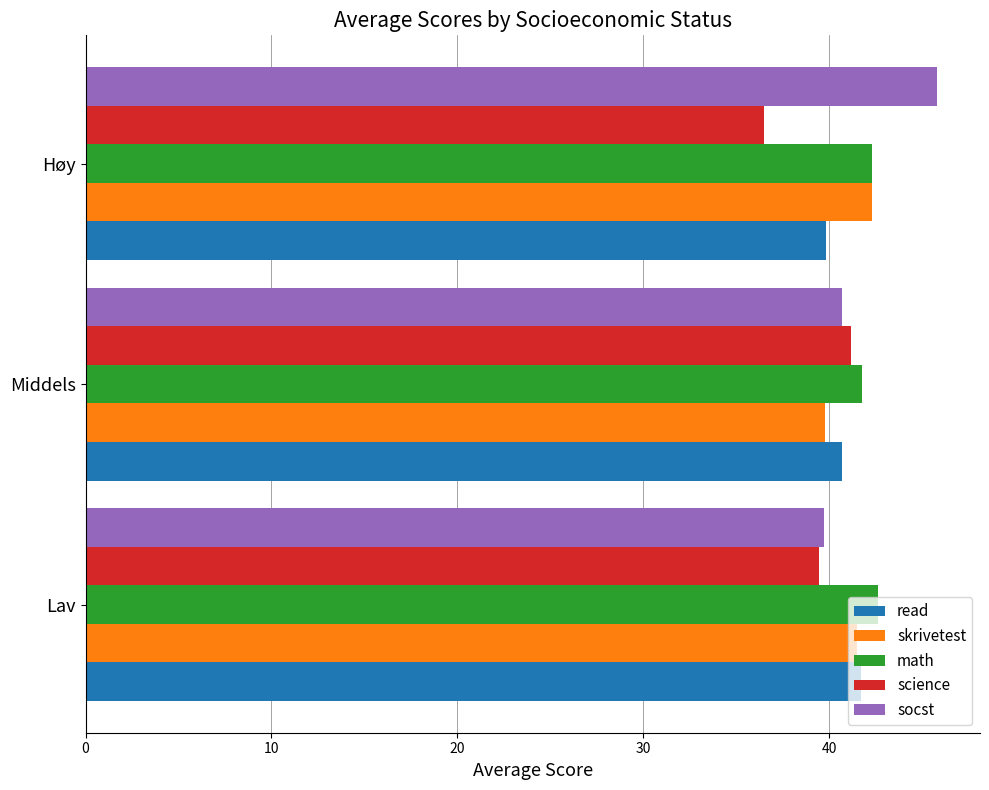

What is the sum of all science values?

117.1